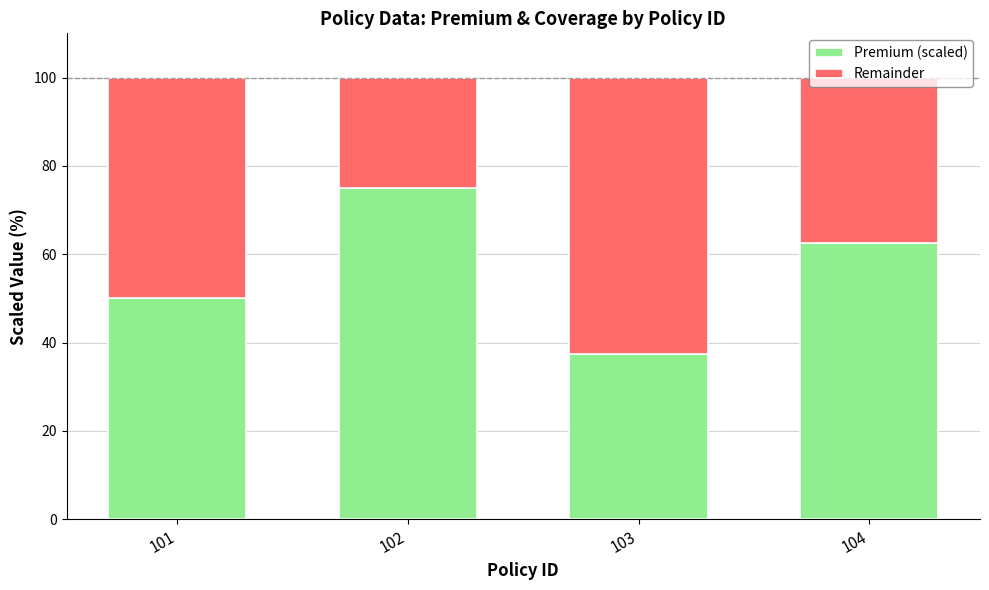

Count the Premium (scaled) values in the range 50 to 75.

3